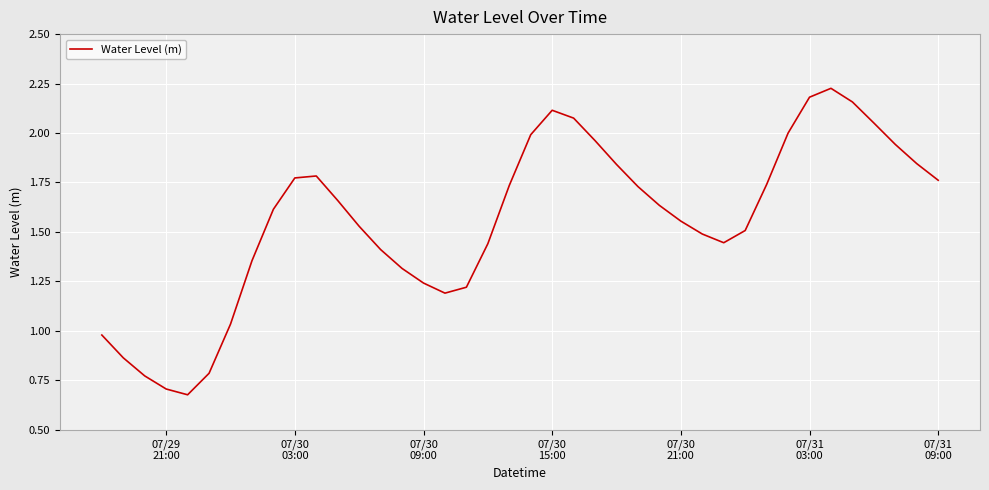

Does the chart display data point markers on the line(s)?

No